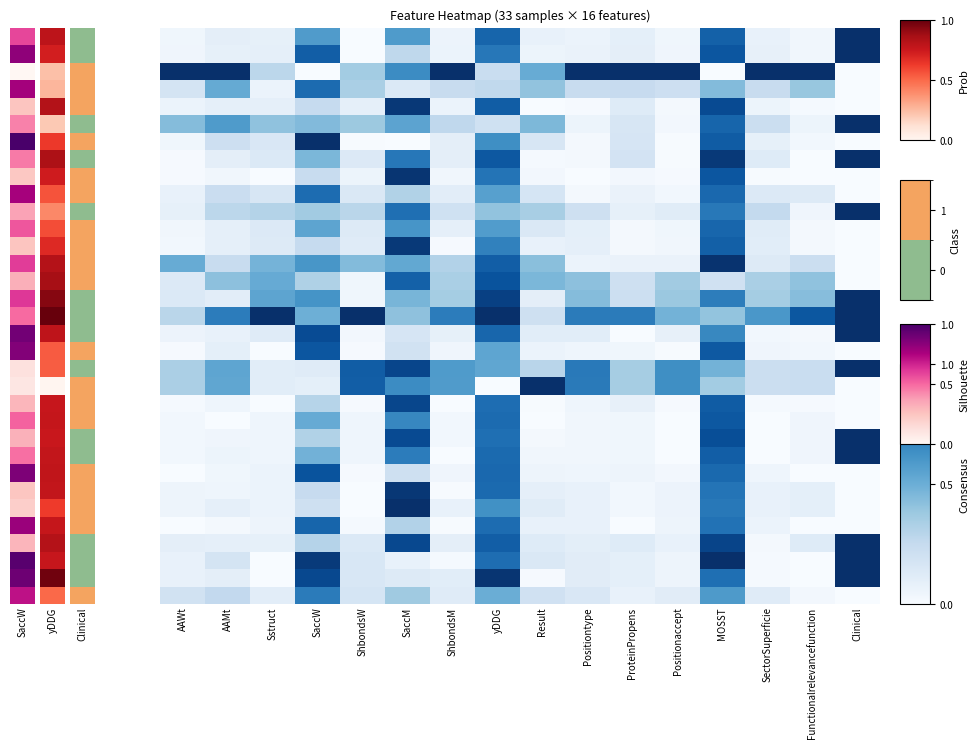

What is the total value across all series at ProteinPropens?

4.9